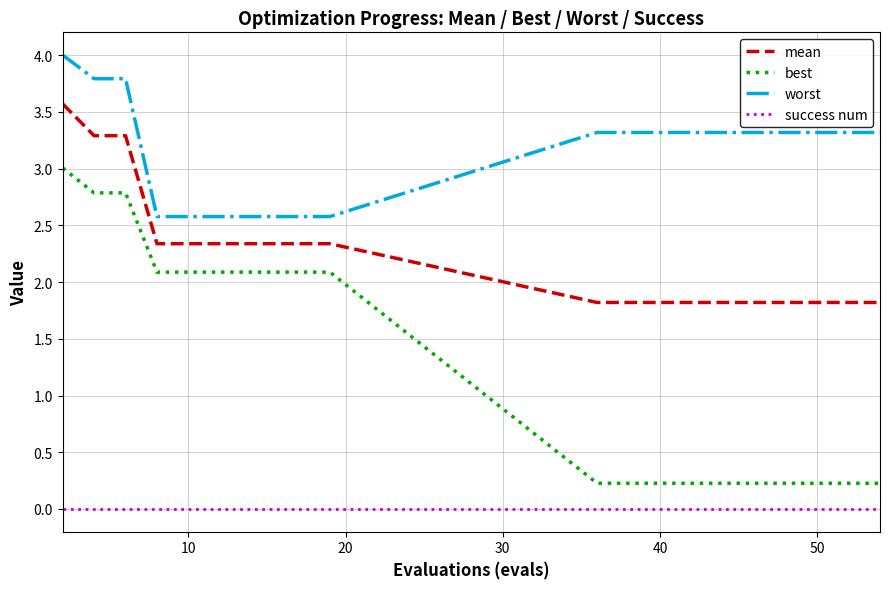

Is this an area chart (filled region under the line)?

No